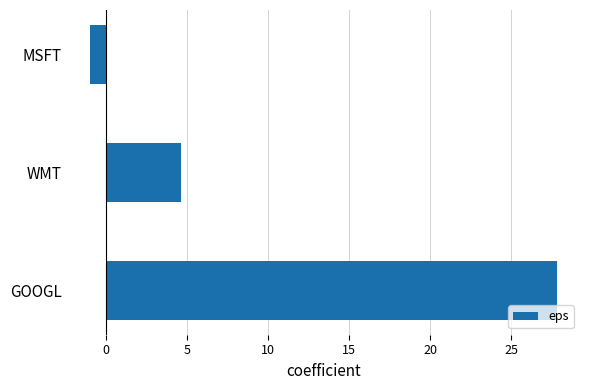

Rank the categories by value from highest to lowest.

GOOGL, WMT, MSFT